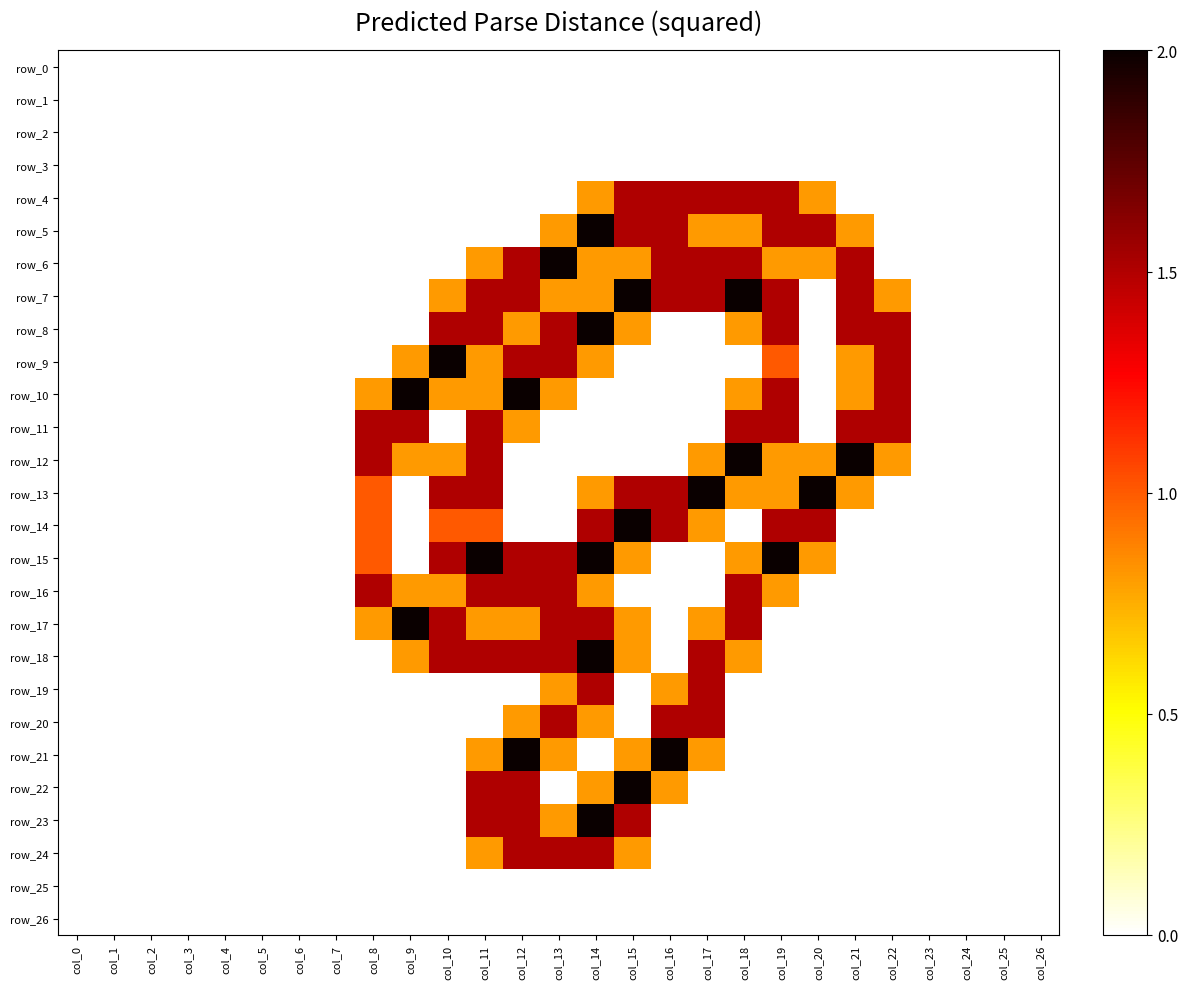

Reading left to right, extract all data points from this chart.

row_0: 0.0	0.0	0.0	0.0	0.0	0.0	0.0	0.0	0.0	0.0	0.0	0.0	0.0	0.0	0.0	0.0	0.0	0.0	0.0	0.0	0.0	0.0	0.0	0.0	0.0	0.0	0.0
row_1: 0.0	0.0	0.0	0.0	0.0	0.0	0.0	0.0	0.0	0.0	0.0	0.0	0.0	0.0	0.0	0.0	0.0	0.0	0.0	0.0	0.0	0.0	0.0	0.0	0.0	0.0	0.0
row_2: 0.0	0.0	0.0	0.0	0.0	0.0	0.0	0.0	0.0	0.0	0.0	0.0	0.0	0.0	0.0	0.0	0.0	0.0	0.0	0.0	0.0	0.0	0.0	0.0	0.0	0.0	0.0
row_3: 0.0	0.0	0.0	0.0	0.0	0.0	0.0	0.0	0.0	0.0	0.0	0.0	0.0	0.0	0.0	0.0	0.0	0.0	0.0	0.0	0.0	0.0	0.0	0.0	0.0	0.0	0.0
row_4: 0.0	0.0	0.0	0.0	0.0	0.0	0.0	0.0	0.0	0.0	0.0	0.0	0.0	0.0	0.8	1.5	1.5	1.5	1.5	1.5	0.8	0.0	0.0	0.0	0.0	0.0	0.0
row_5: 0.0	0.0	0.0	0.0	0.0	0.0	0.0	0.0	0.0	0.0	0.0	0.0	0.0	0.8	2.0	1.5	1.5	0.8	0.8	1.5	1.5	0.8	0.0	0.0	0.0	0.0	0.0
row_6: 0.0	0.0	0.0	0.0	0.0	0.0	0.0	0.0	0.0	0.0	0.0	0.8	1.5	2.0	0.8	0.8	1.5	1.5	1.5	0.8	0.8	1.5	0.0	0.0	0.0	0.0	0.0
row_7: 0.0	0.0	0.0	0.0	0.0	0.0	0.0	0.0	0.0	0.0	0.8	1.5	1.5	0.8	0.8	2.0	1.5	1.5	2.0	1.5	0.0	1.5	0.8	0.0	0.0	0.0	0.0
row_8: 0.0	0.0	0.0	0.0	0.0	0.0	0.0	0.0	0.0	0.0	1.5	1.5	0.8	1.5	2.0	0.8	0.0	0.0	0.8	1.5	0.0	1.5	1.5	0.0	0.0	0.0	0.0
row_9: 0.0	0.0	0.0	0.0	0.0	0.0	0.0	0.0	0.0	0.8	2.0	0.8	1.5	1.5	0.8	0.0	0.0	0.0	0.0	1.0	0.0	0.8	1.5	0.0	0.0	0.0	0.0
row_10: 0.0	0.0	0.0	0.0	0.0	0.0	0.0	0.0	0.8	2.0	0.8	0.8	2.0	0.8	0.0	0.0	0.0	0.0	0.8	1.5	0.0	0.8	1.5	0.0	0.0	0.0	0.0
row_11: 0.0	0.0	0.0	0.0	0.0	0.0	0.0	0.0	1.5	1.5	0.0	1.5	0.8	0.0	0.0	0.0	0.0	0.0	1.5	1.5	0.0	1.5	1.5	0.0	0.0	0.0	0.0
row_12: 0.0	0.0	0.0	0.0	0.0	0.0	0.0	0.0	1.5	0.8	0.8	1.5	0.0	0.0	0.0	0.0	0.0	0.8	2.0	0.8	0.8	2.0	0.8	0.0	0.0	0.0	0.0
row_13: 0.0	0.0	0.0	0.0	0.0	0.0	0.0	0.0	1.0	0.0	1.5	1.5	0.0	0.0	0.8	1.5	1.5	2.0	0.8	0.8	2.0	0.8	0.0	0.0	0.0	0.0	0.0
row_14: 0.0	0.0	0.0	0.0	0.0	0.0	0.0	0.0	1.0	0.0	1.0	1.0	0.0	0.0	1.5	2.0	1.5	0.8	0.0	1.5	1.5	0.0	0.0	0.0	0.0	0.0	0.0
row_15: 0.0	0.0	0.0	0.0	0.0	0.0	0.0	0.0	1.0	0.0	1.5	2.0	1.5	1.5	2.0	0.8	0.0	0.0	0.8	2.0	0.8	0.0	0.0	0.0	0.0	0.0	0.0
row_16: 0.0	0.0	0.0	0.0	0.0	0.0	0.0	0.0	1.5	0.8	0.8	1.5	1.5	1.5	0.8	0.0	0.0	0.0	1.5	0.8	0.0	0.0	0.0	0.0	0.0	0.0	0.0
row_17: 0.0	0.0	0.0	0.0	0.0	0.0	0.0	0.0	0.8	2.0	1.5	0.8	0.8	1.5	1.5	0.8	0.0	0.8	1.5	0.0	0.0	0.0	0.0	0.0	0.0	0.0	0.0
row_18: 0.0	0.0	0.0	0.0	0.0	0.0	0.0	0.0	0.0	0.8	1.5	1.5	1.5	1.5	2.0	0.8	0.0	1.5	0.8	0.0	0.0	0.0	0.0	0.0	0.0	0.0	0.0
row_19: 0.0	0.0	0.0	0.0	0.0	0.0	0.0	0.0	0.0	0.0	0.0	0.0	0.0	0.8	1.5	0.0	0.8	1.5	0.0	0.0	0.0	0.0	0.0	0.0	0.0	0.0	0.0
row_20: 0.0	0.0	0.0	0.0	0.0	0.0	0.0	0.0	0.0	0.0	0.0	0.0	0.8	1.5	0.8	0.0	1.5	1.5	0.0	0.0	0.0	0.0	0.0	0.0	0.0	0.0	0.0
row_21: 0.0	0.0	0.0	0.0	0.0	0.0	0.0	0.0	0.0	0.0	0.0	0.8	2.0	0.8	0.0	0.8	2.0	0.8	0.0	0.0	0.0	0.0	0.0	0.0	0.0	0.0	0.0
row_22: 0.0	0.0	0.0	0.0	0.0	0.0	0.0	0.0	0.0	0.0	0.0	1.5	1.5	0.0	0.8	2.0	0.8	0.0	0.0	0.0	0.0	0.0	0.0	0.0	0.0	0.0	0.0
row_23: 0.0	0.0	0.0	0.0	0.0	0.0	0.0	0.0	0.0	0.0	0.0	1.5	1.5	0.8	2.0	1.5	0.0	0.0	0.0	0.0	0.0	0.0	0.0	0.0	0.0	0.0	0.0
row_24: 0.0	0.0	0.0	0.0	0.0	0.0	0.0	0.0	0.0	0.0	0.0	0.8	1.5	1.5	1.5	0.8	0.0	0.0	0.0	0.0	0.0	0.0	0.0	0.0	0.0	0.0	0.0
row_25: 0.0	0.0	0.0	0.0	0.0	0.0	0.0	0.0	0.0	0.0	0.0	0.0	0.0	0.0	0.0	0.0	0.0	0.0	0.0	0.0	0.0	0.0	0.0	0.0	0.0	0.0	0.0
row_26: 0.0	0.0	0.0	0.0	0.0	0.0	0.0	0.0	0.0	0.0	0.0	0.0	0.0	0.0	0.0	0.0	0.0	0.0	0.0	0.0	0.0	0.0	0.0	0.0	0.0	0.0	0.0